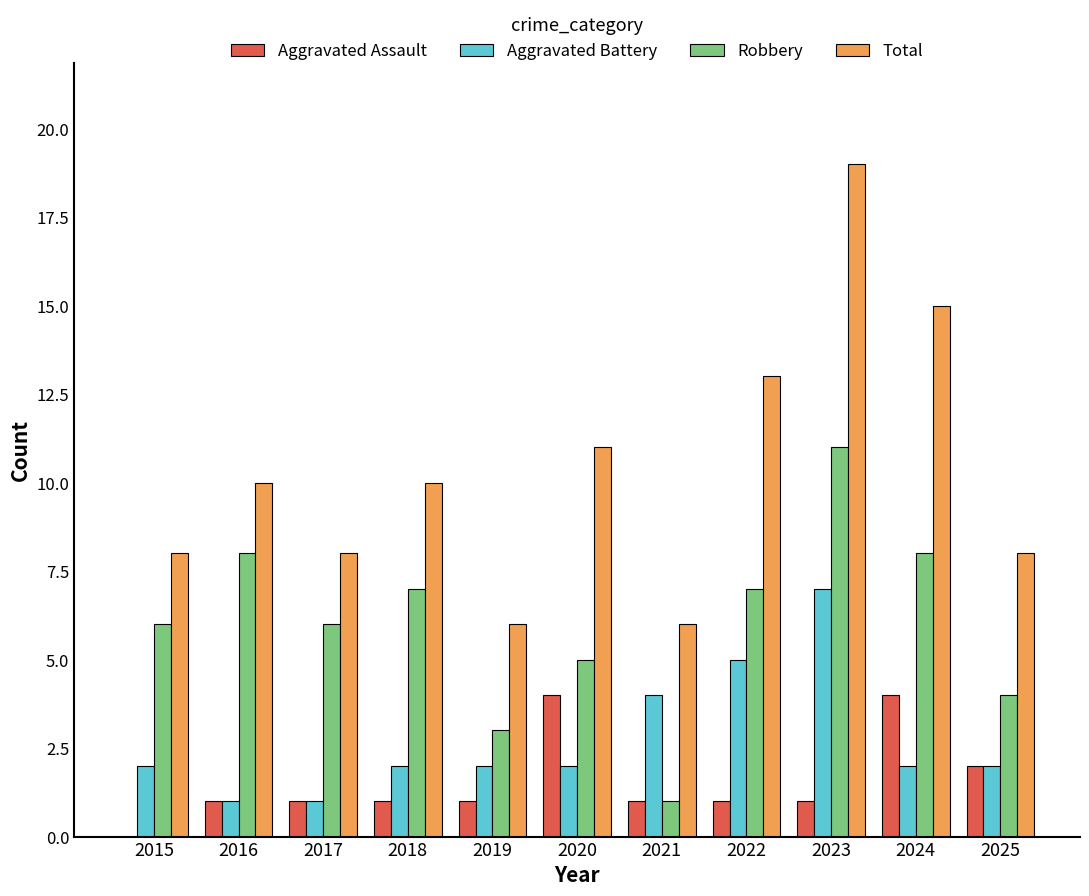

How many series are shown in this chart?

4